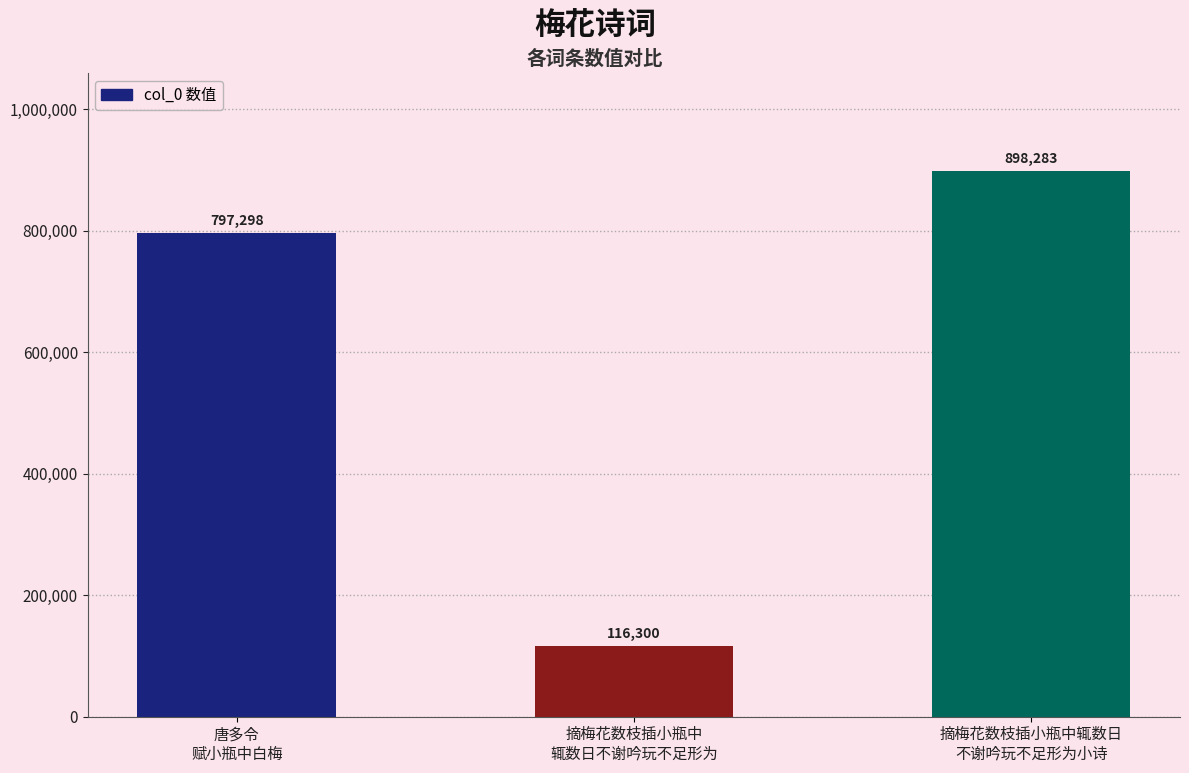

List the labels in order of value, smallest first.

摘梅花数枝插小瓶中
辄数日不谢吟玩不足形为, 唐多令
赋小瓶中白梅, 摘梅花数枝插小瓶中辄数日
不谢吟玩不足形为小诗